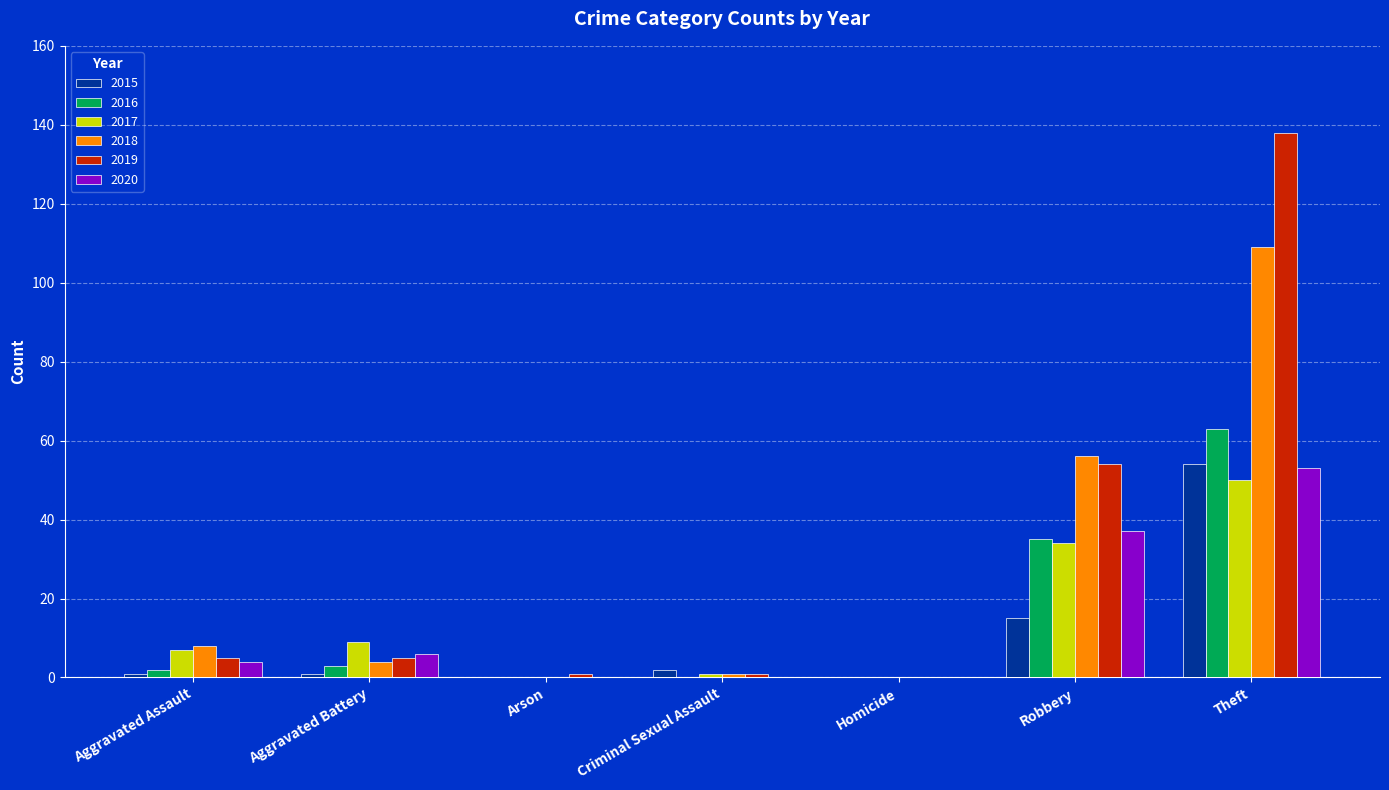

What is the total value across all series at Aggravated Battery?

28